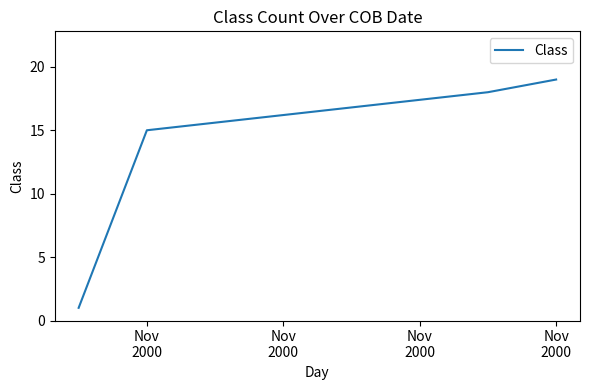

What is the greatest value displayed?

19